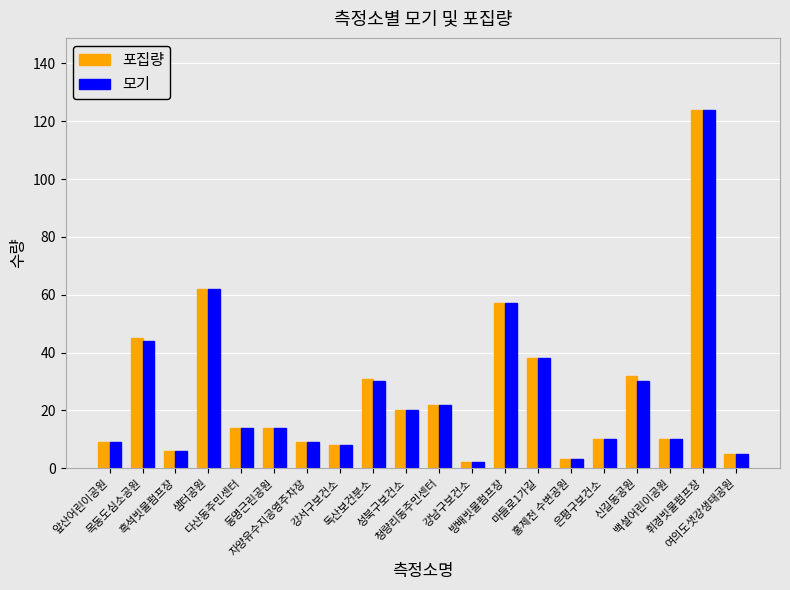

What is the lowest value of the 포집량 series?

2